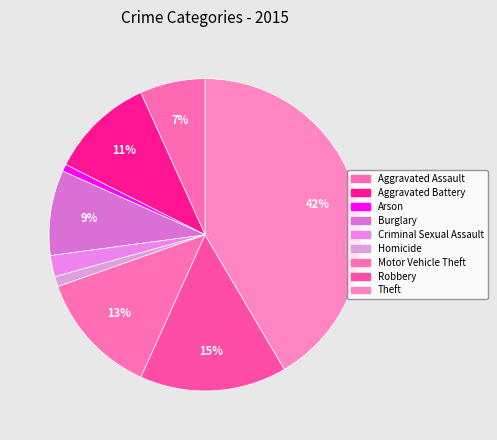

To the nearest percent, what is the average slice percentage?

11%